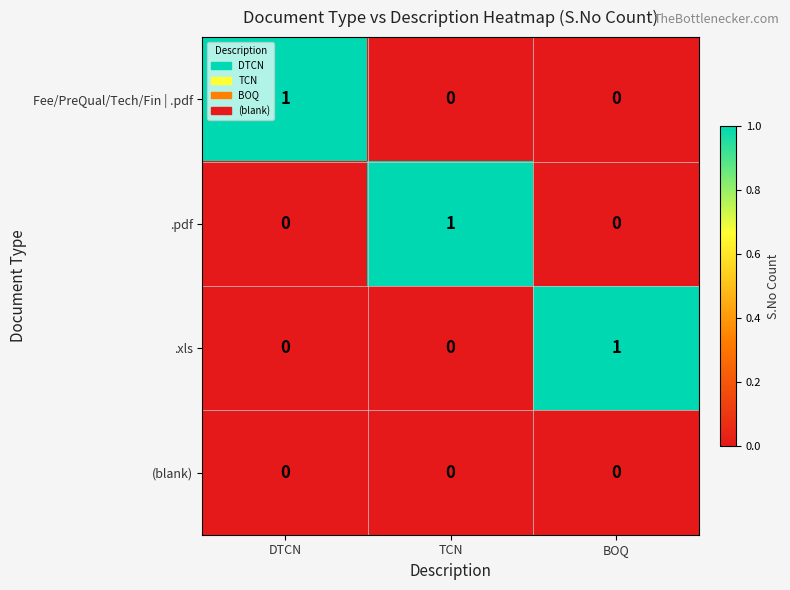

Reading left to right, what are all the values shown in this chart?

Fee/PreQual/Tech/Fin | .pdf: 1	0	0
.pdf: 0	1	0
.xls: 0	0	1
(blank): 0	0	0